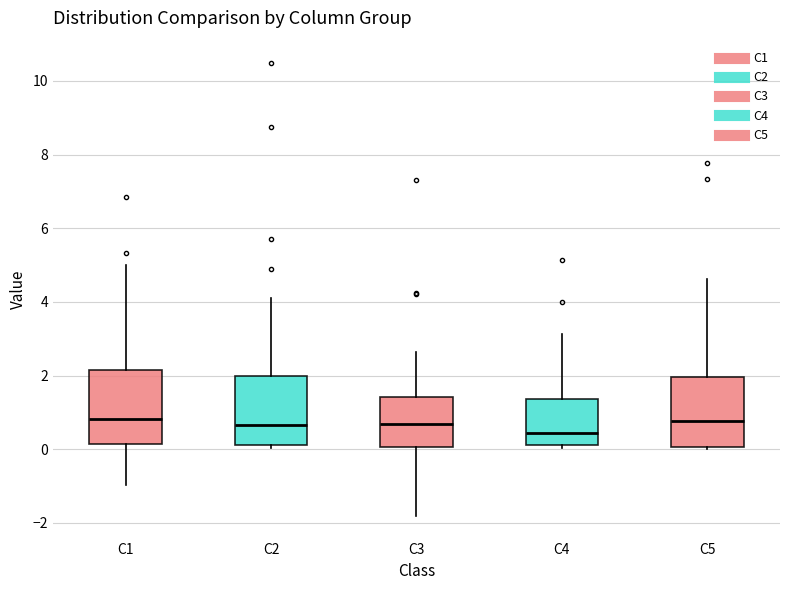

Reading left to right, read every box against the y-axis: the position of its median line, the range the box covers, and the ends of its whiskers. The values are not printed on the chart, so give them approximately, as read against the axis.

C1: median 0.8, box 0.2 to 2.2, whiskers -1.0 to 5.0
C2: median 0.6, box 0.2 to 2.0, whiskers 0.0 to 4.2
C3: median 0.6, box 0.0 to 1.4, whiskers -1.8 to 2.6
C4: median 0.4, box 0.2 to 1.4, whiskers 0.0 to 3.2
C5: median 0.8, box 0.0 to 2.0, whiskers 0.0 to 4.6